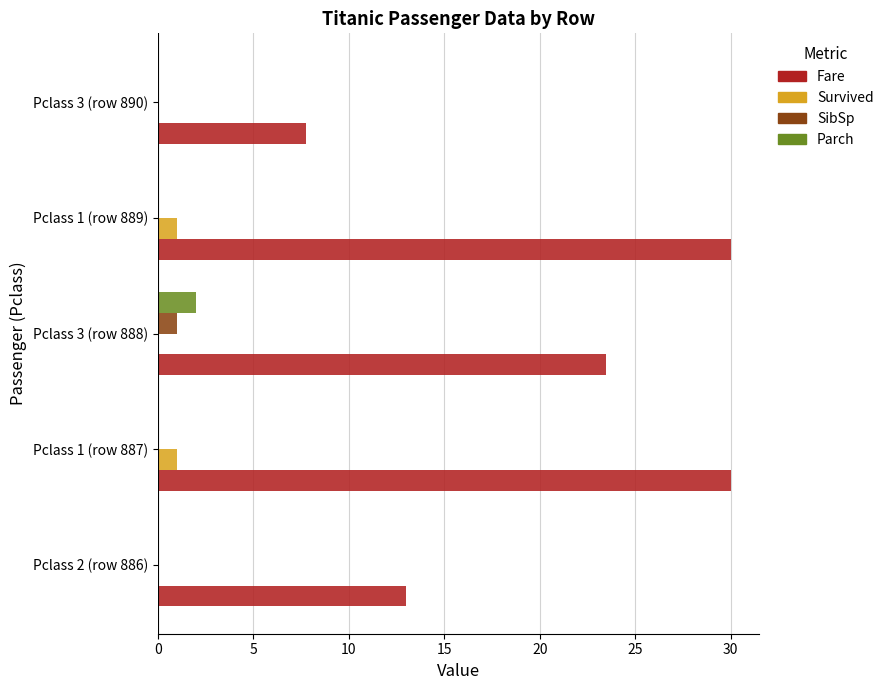

Which series changed the most between Pclass 1 (row 887) and Pclass 3 (row 888)?

Fare